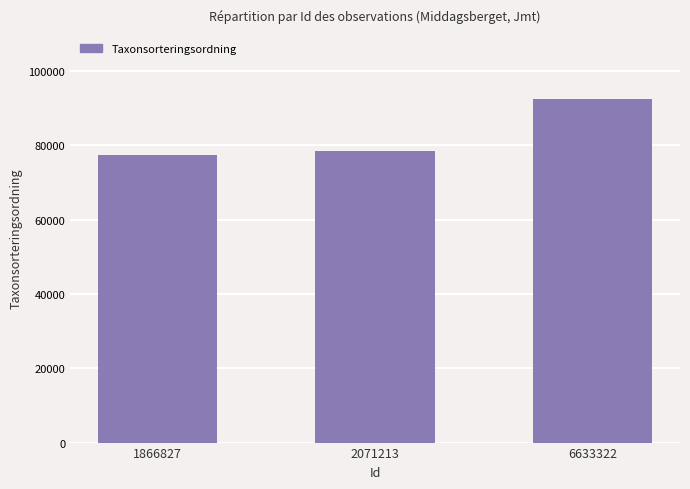

List the labels in order of value, largest first.

6633322, 2071213, 1866827